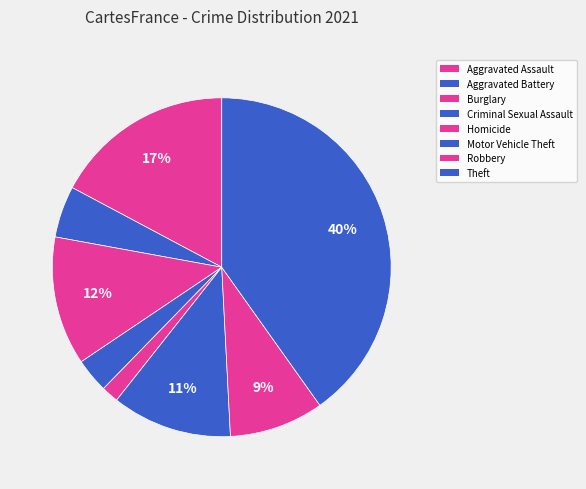

Count the number of slices in the pie.

8